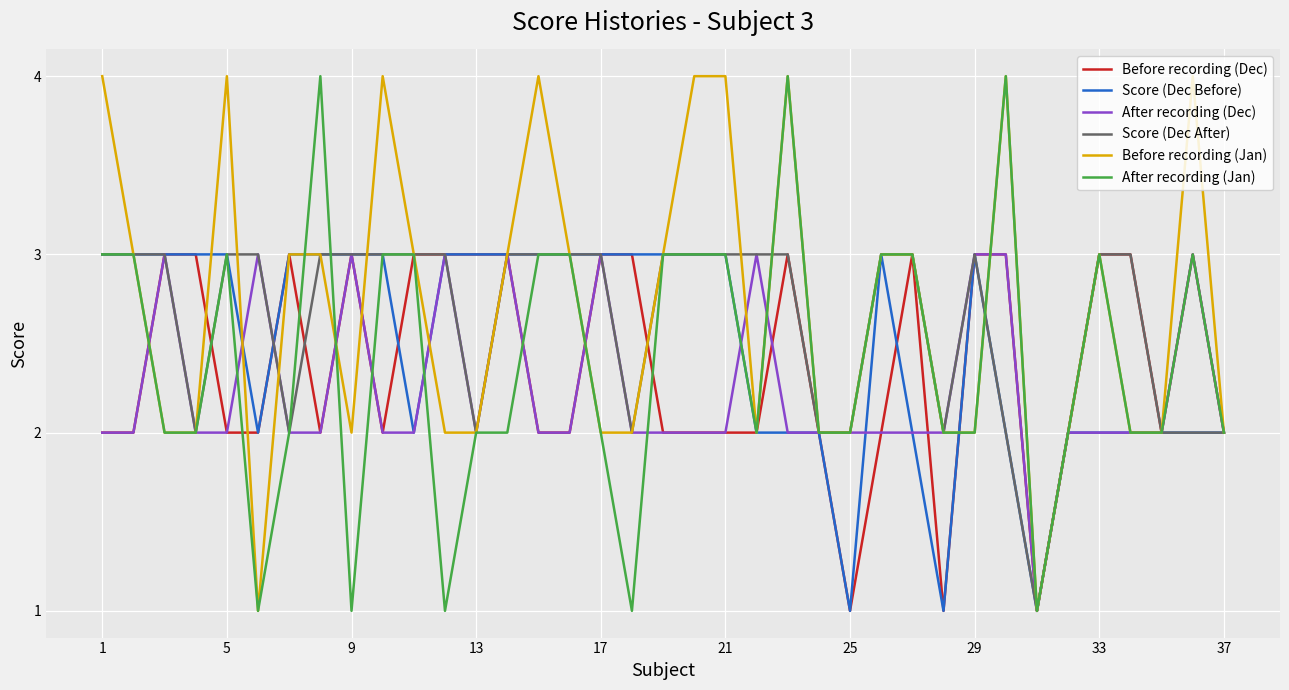

What is the greatest value displayed?

4